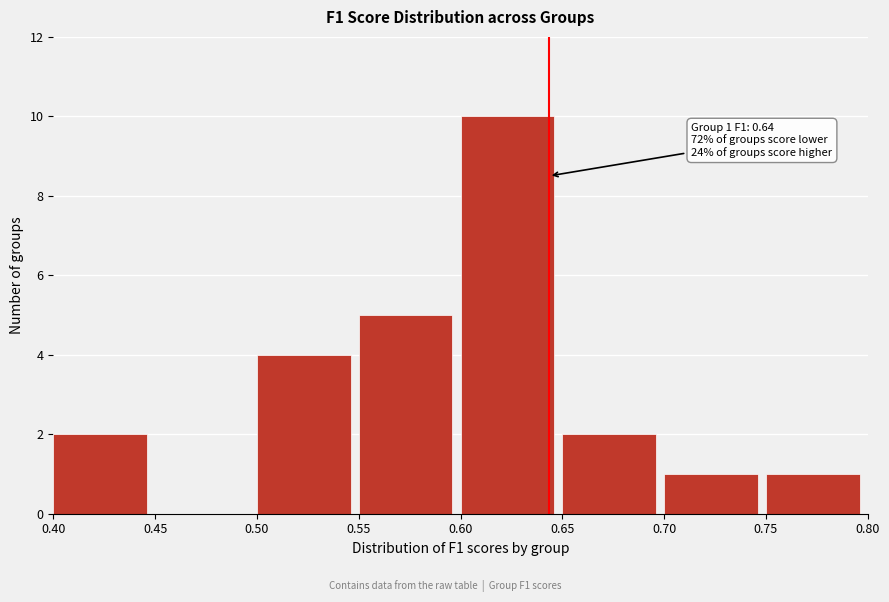

Over which range of the x-axis is the bar tallest?

0.60 to 0.65